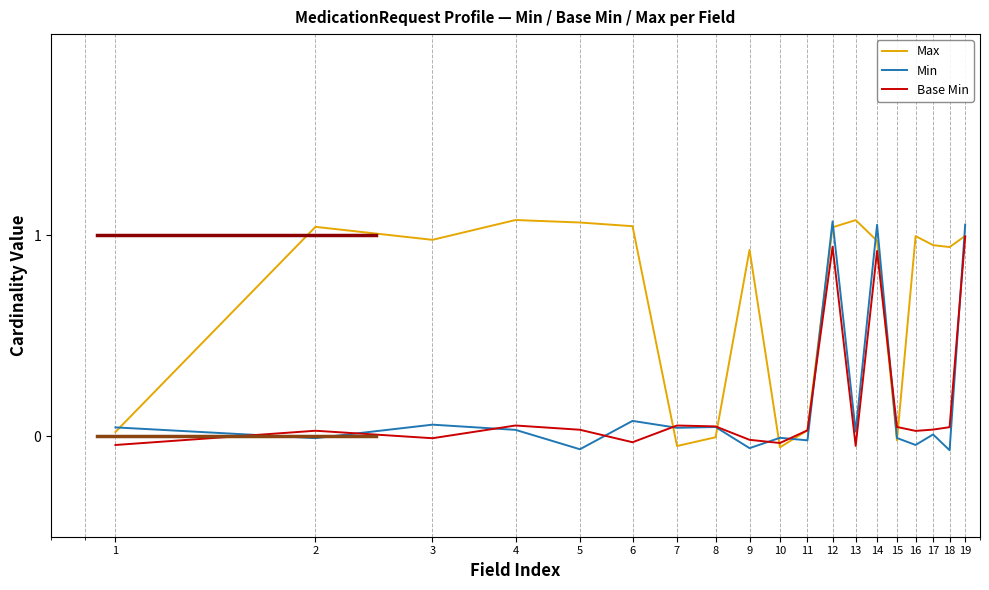

What are all the series names shown in the legend?

Max, Min, Base Min